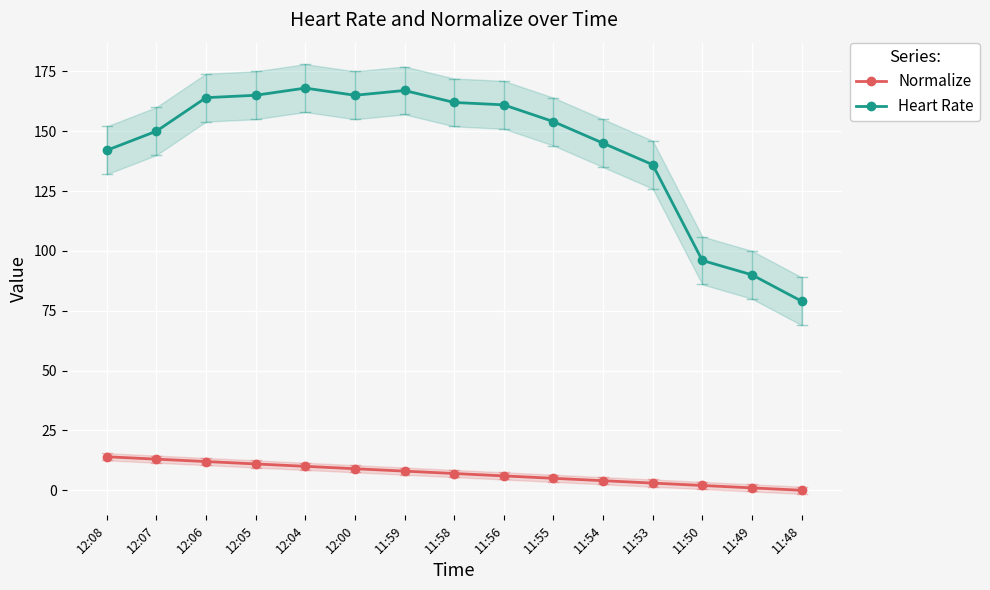

True or false: Heart Rate has a value of 234 at 12:05.

False